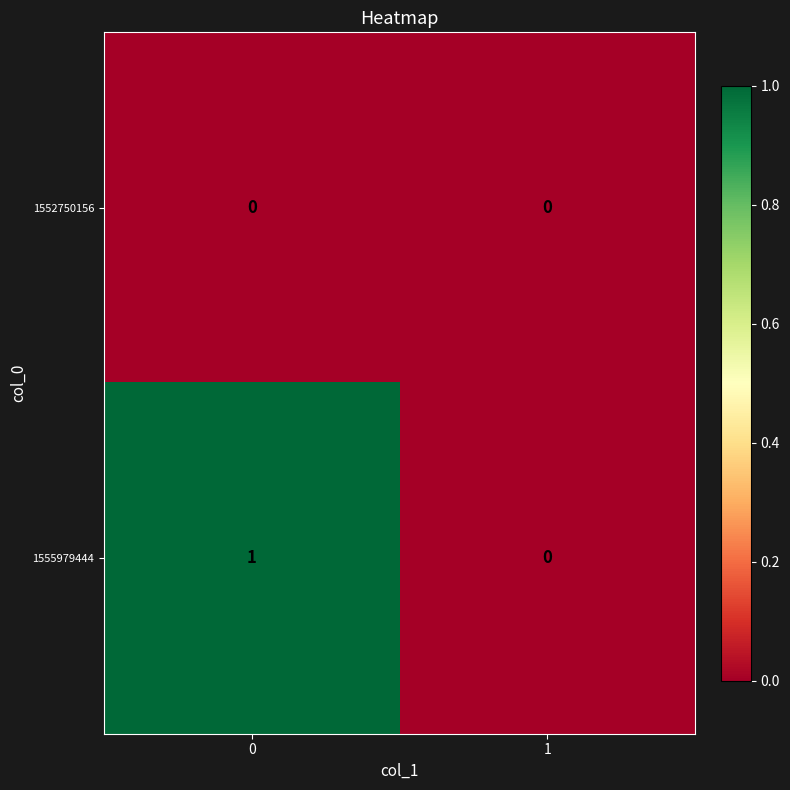

Which series has the largest total across all categories?

1555979444